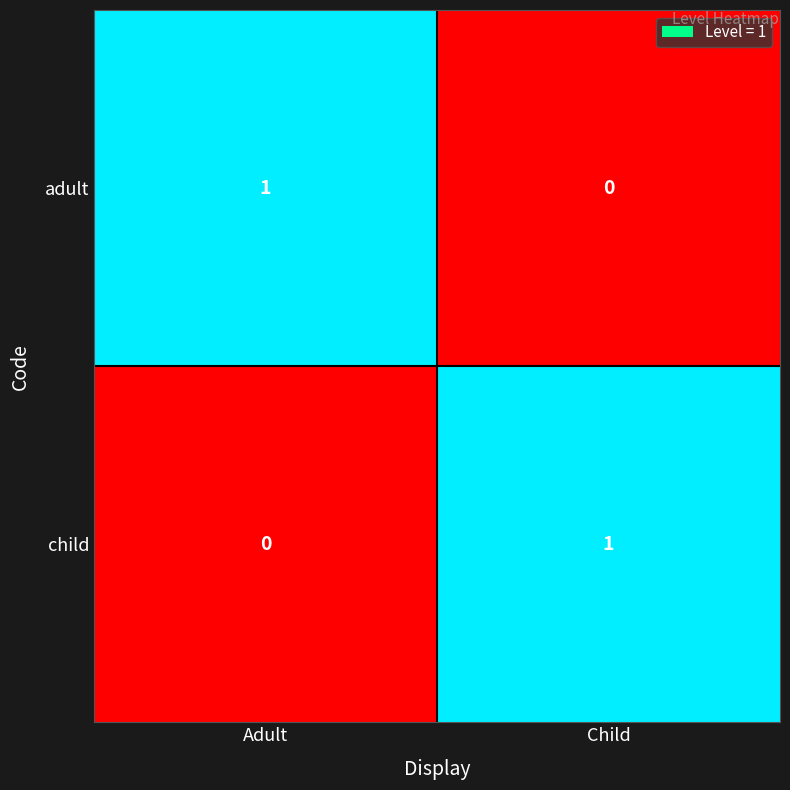

What is the total value across all series at Adult?

1